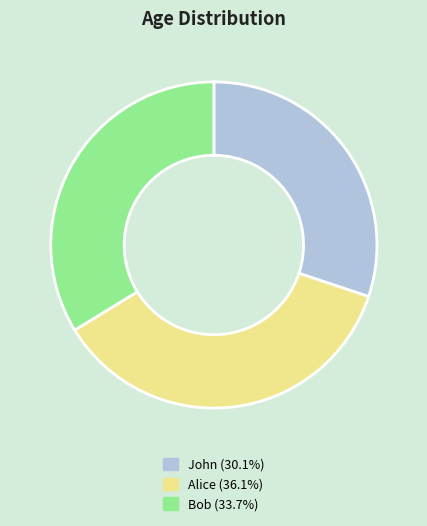

Combined, do John (30.1%) and Bob (33.7%) account for over 50%?

Yes